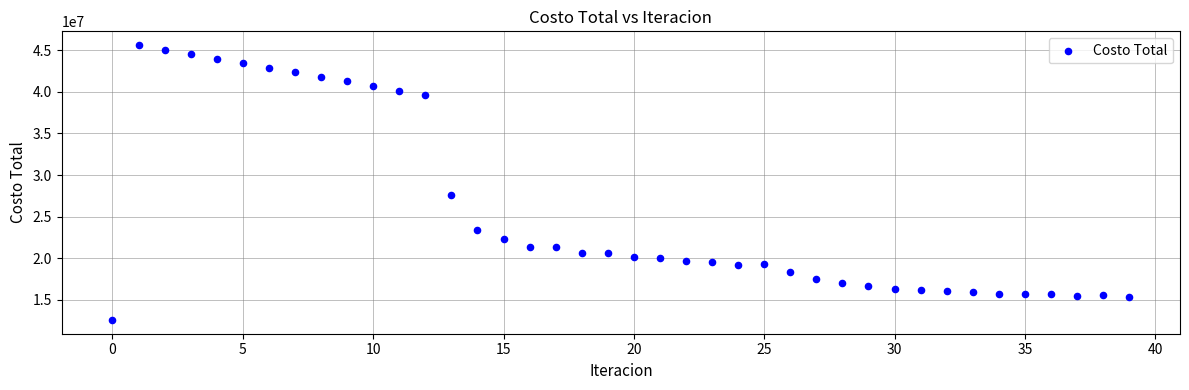

What Y value in the scatter plot is closest to 29104203?

27583935.3